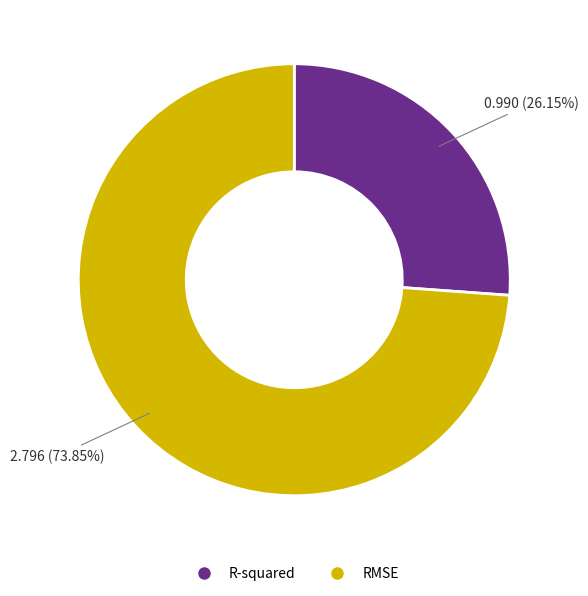

How many slices are in this pie chart?

2